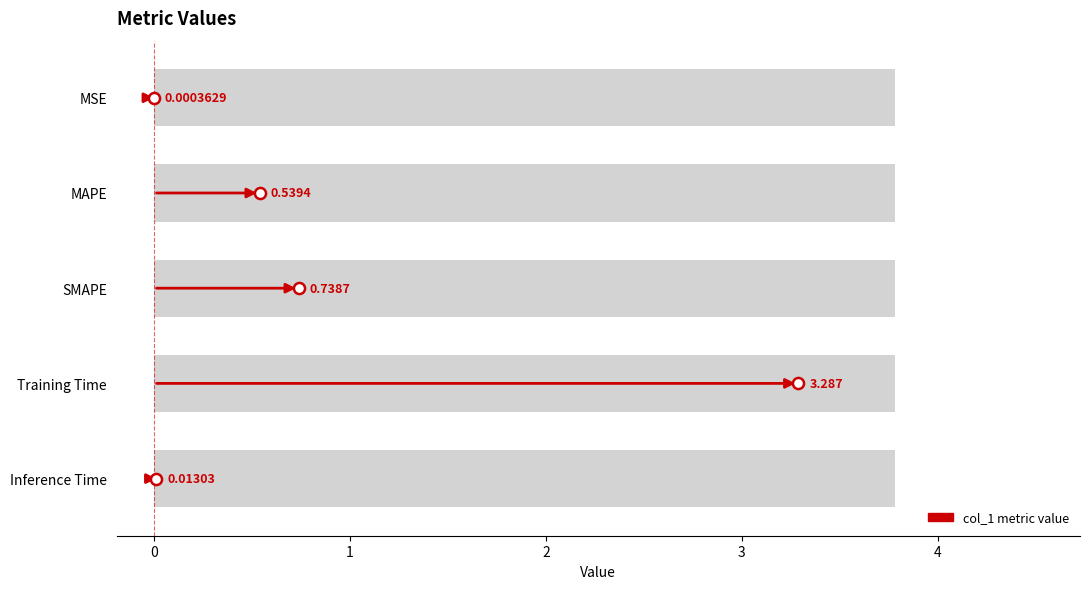

At which label is the value closest to 1?

SMAPE